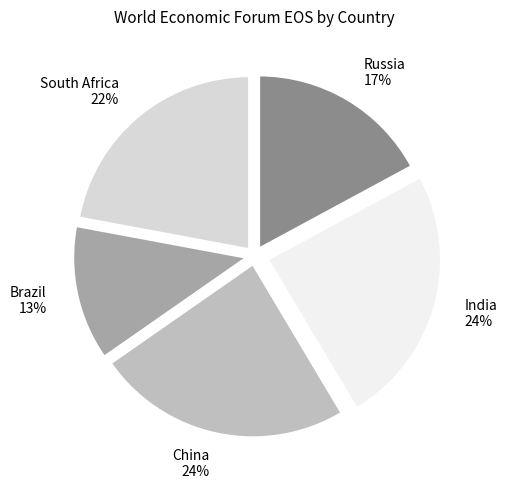

Which has a higher value, China 24% or South Africa 22%?

China 24%